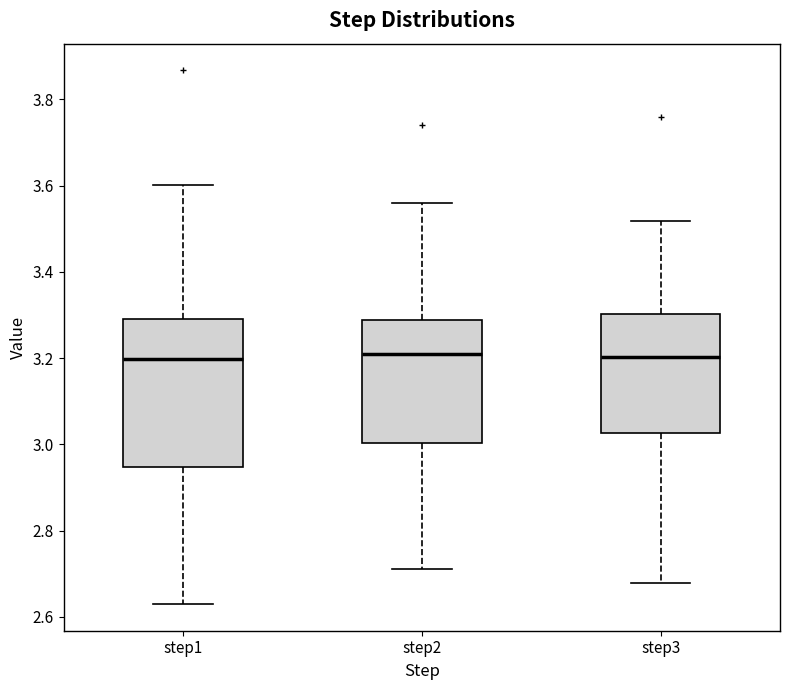

Comparing the boxes themselves (not the whiskers), which one is the tallest?

step1